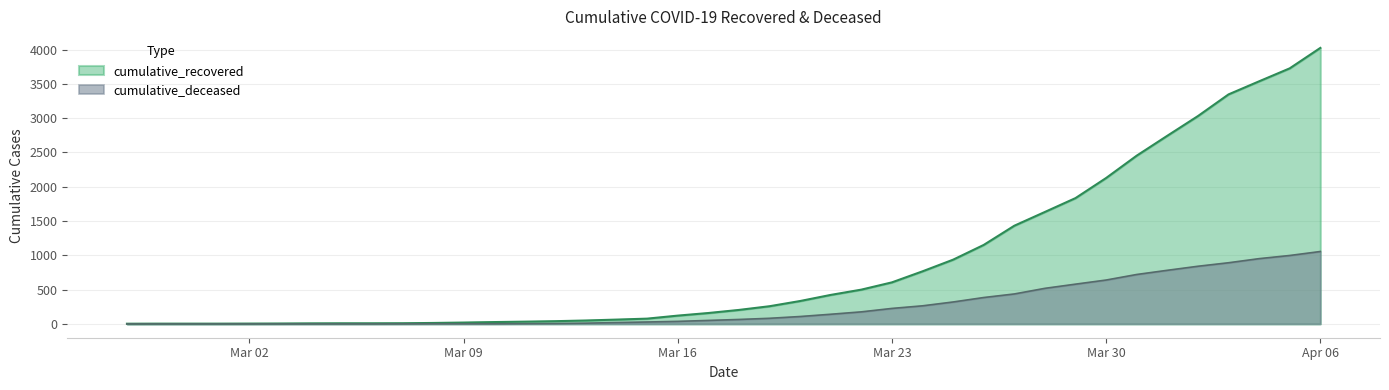

List the series in order of their peak value, highest first.

cumulative_recovered, cumulative_deceased